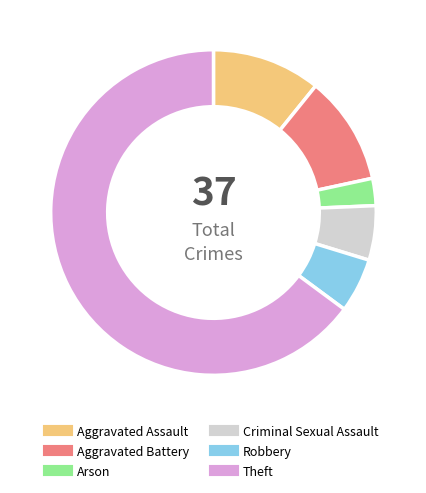

Is the sum of Aggravated Battery and Theft greater than half?

Yes